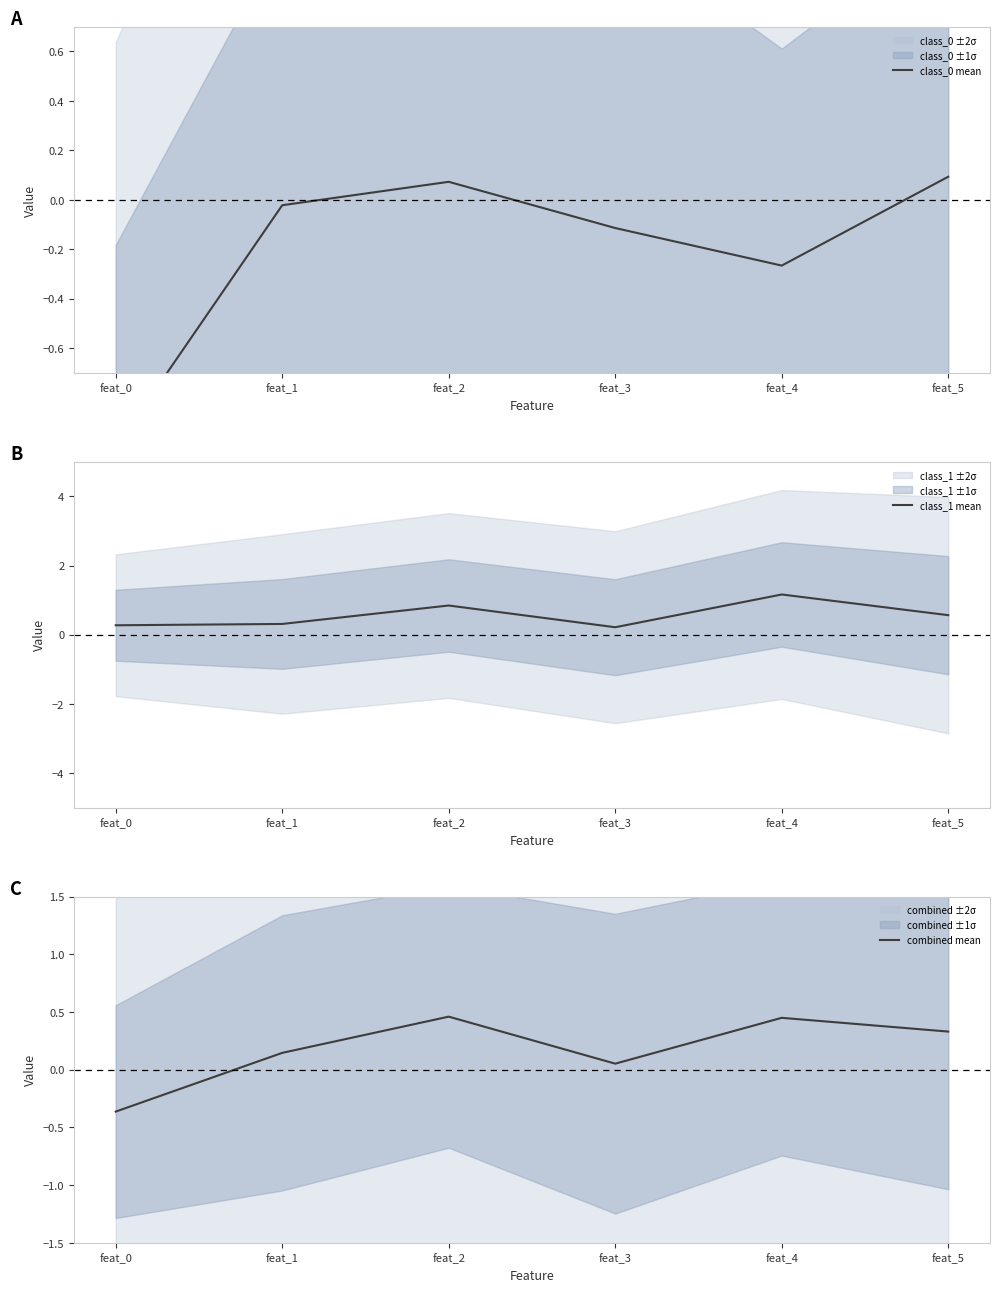

Which category has the highest value across all series?

feat_4